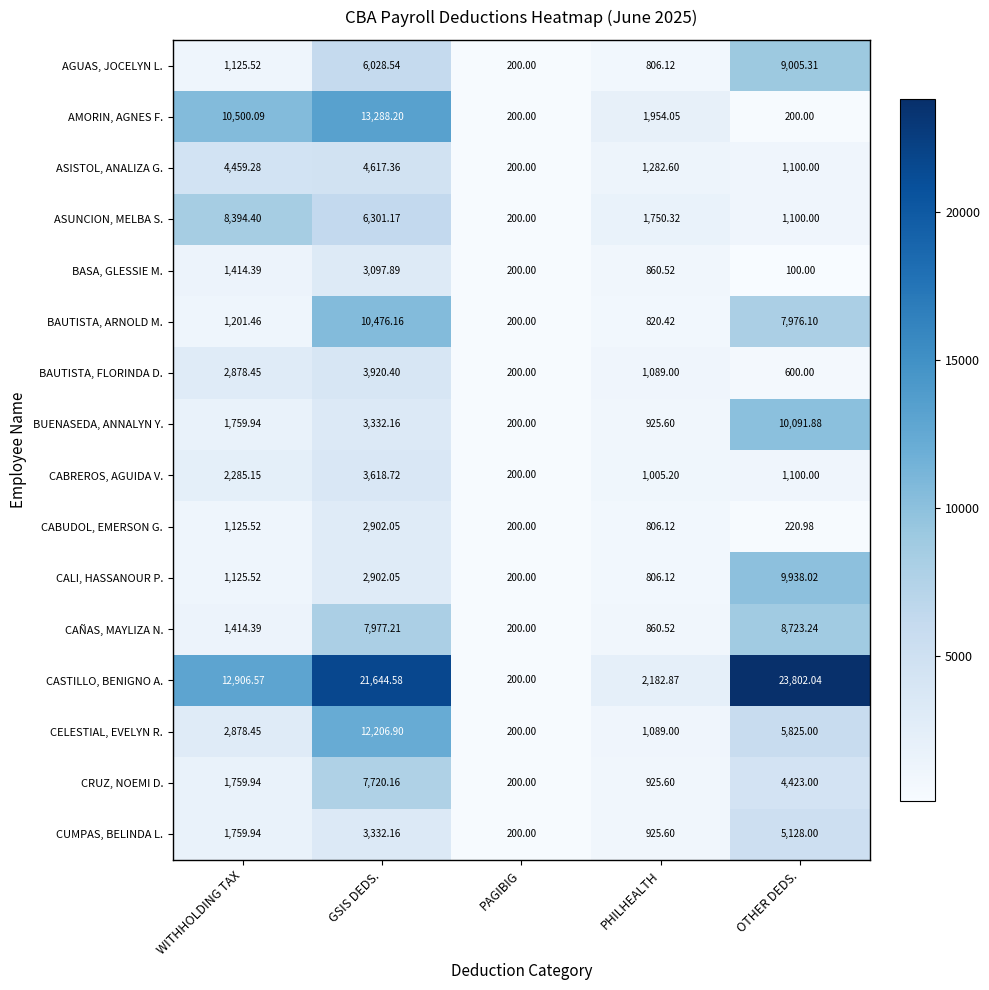

Which label corresponds to the smallest value in the chart?

OTHER DEDS.